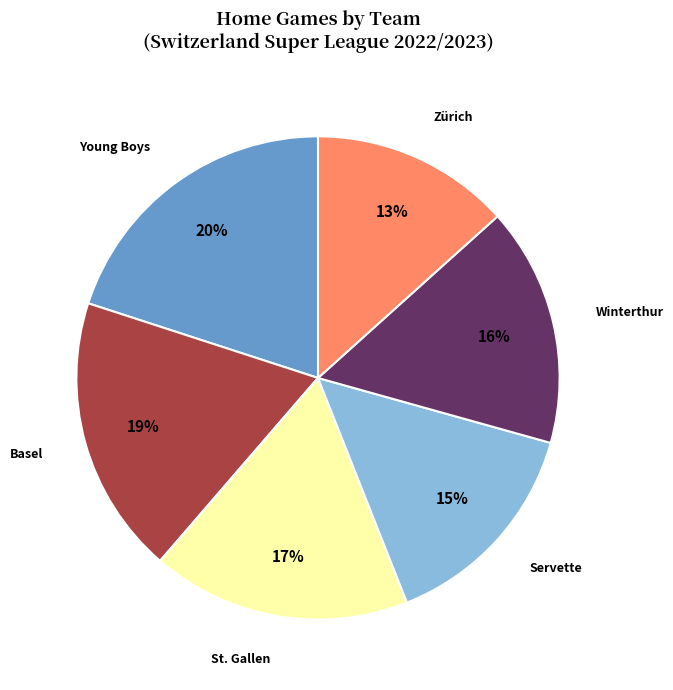

To the nearest percent, what is the difference between the largest and smallest slice percentages?

7%